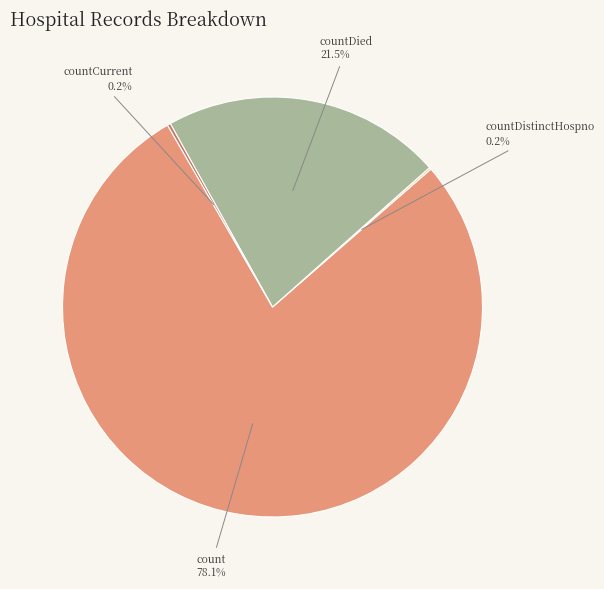

Does any single category account for the majority?

Yes